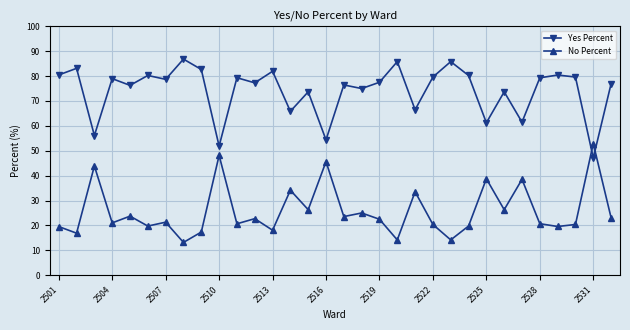

True or false: No Percent has more than 0 points higher than both neighbors.

True